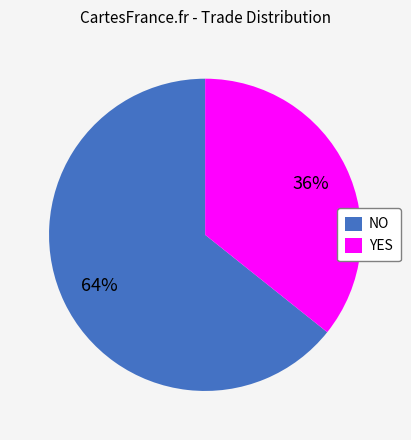

Which slice is the smallest?

YES